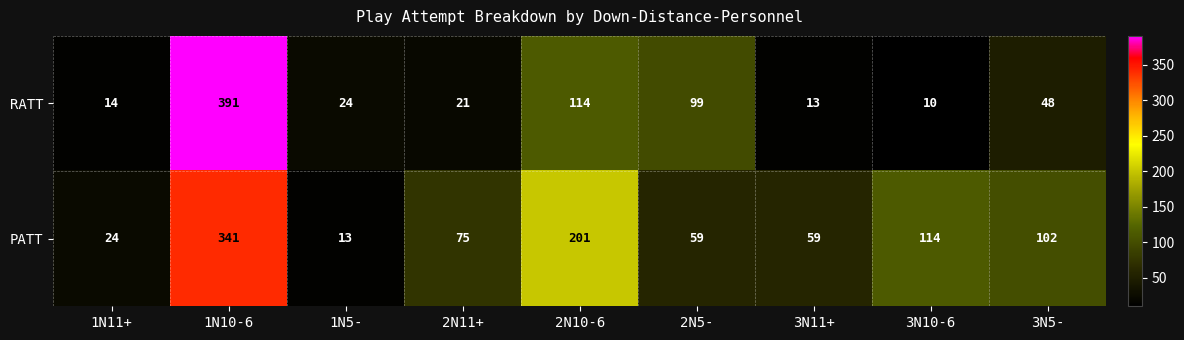

Reading left to right, what are all the values shown in this chart?

RATT: 14	391	24	21	114	99	13	10	48
PATT: 24	341	13	75	201	59	59	114	102